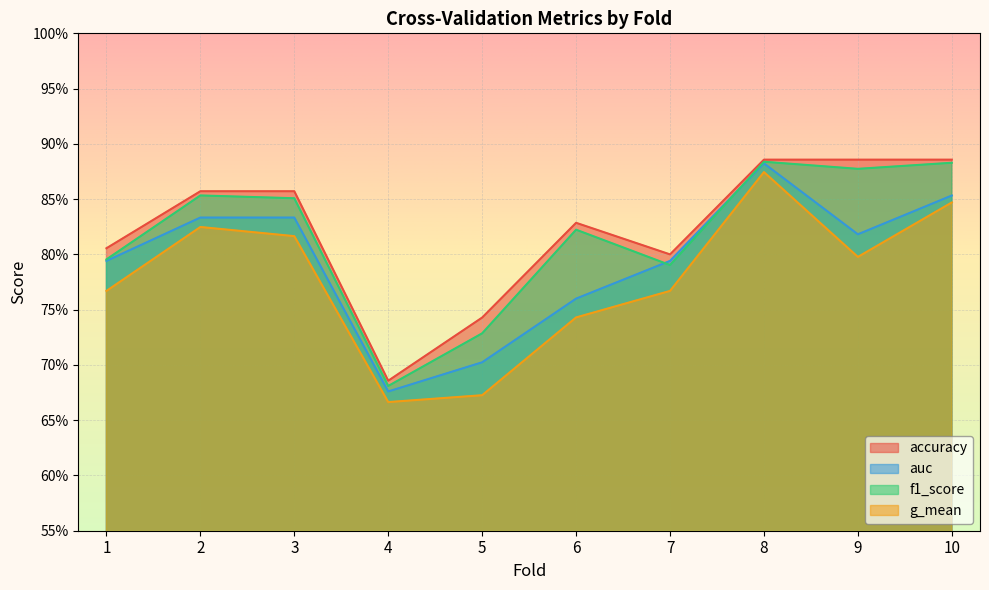

How many interior local valleys does the f1_score series have?

3